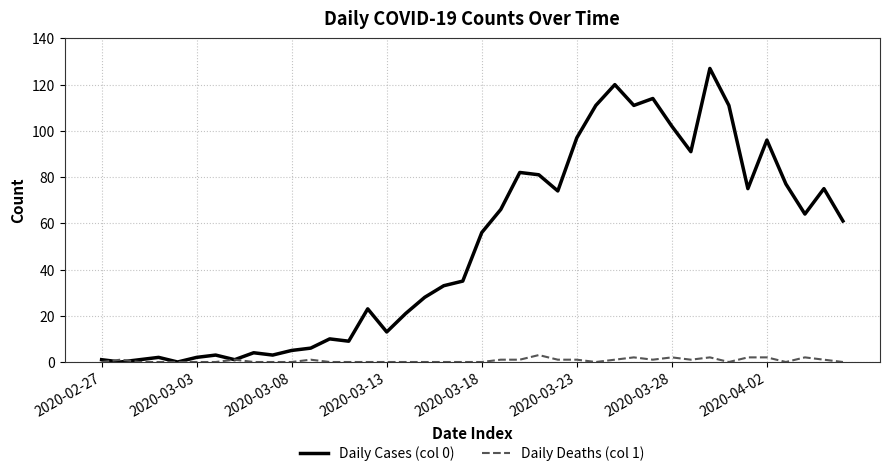

Rank the series by their average value, from highest to lowest.

Daily Cases (col 0), Daily Deaths (col 1)